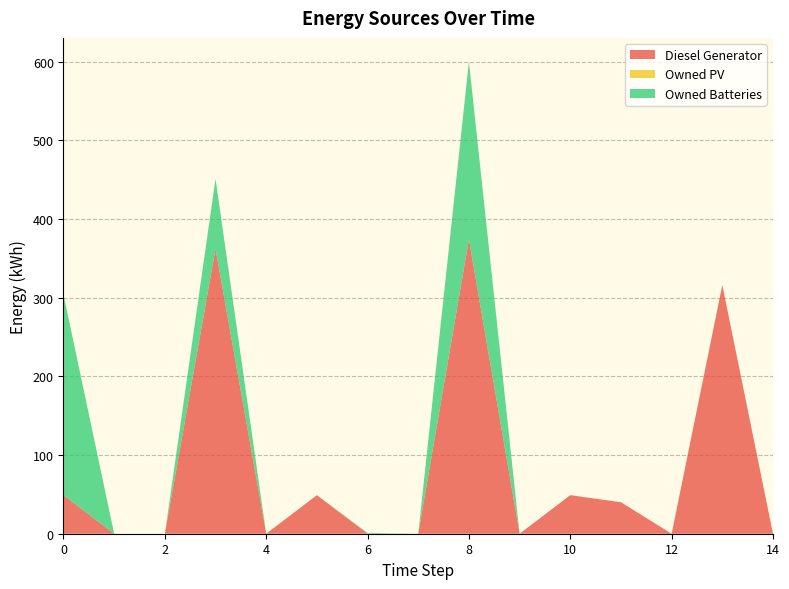

Reading left to right, transcribe all the data shown in this chart.

Diesel Generator: 0=49	1=0	2=0	3=362	4=0	5=49	6=0	7=0	8=374	9=0	10=49	11=40	12=0	13=316	14=0
Owned PV: 0=0	1=0	2=0	3=0	4=0	5=0	6=0	7=0	8=0	9=0	10=0	11=0	12=0	13=0	14=0
Owned Batteries: 0=255	1=0	2=0	3=89	4=0	5=0	6=1	7=0	8=226	9=0	10=0	11=0	12=0	13=0	14=0